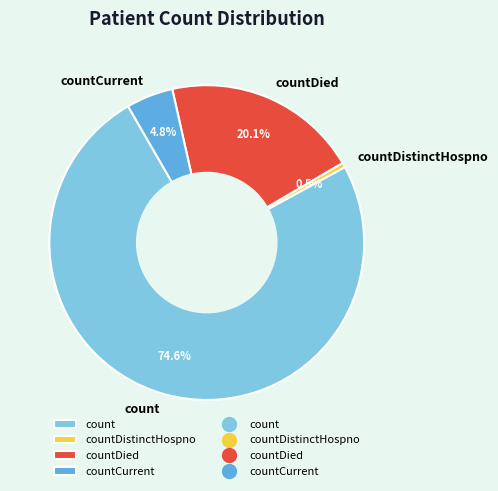

Does countDied represent more than half of the total?

No